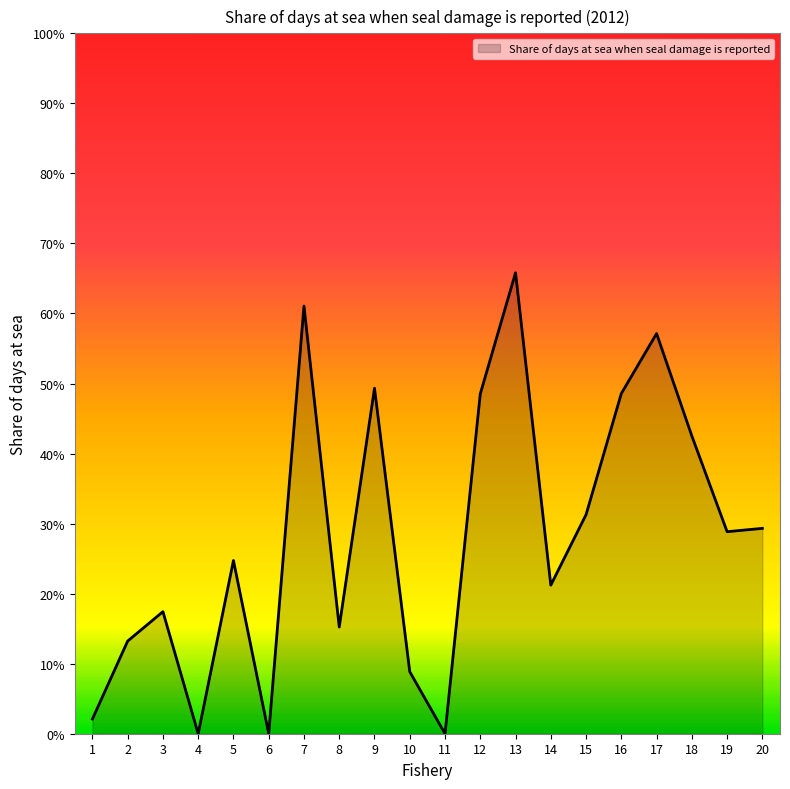

What is the difference between the maximum and minimum values?

0.7